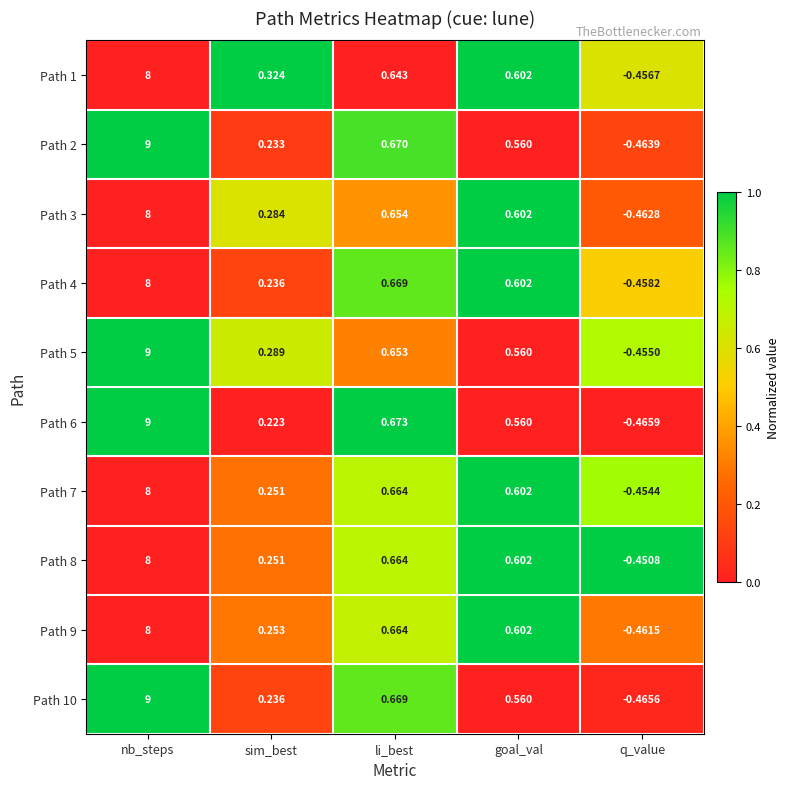

Which series has the widest spread of values?

Path 6